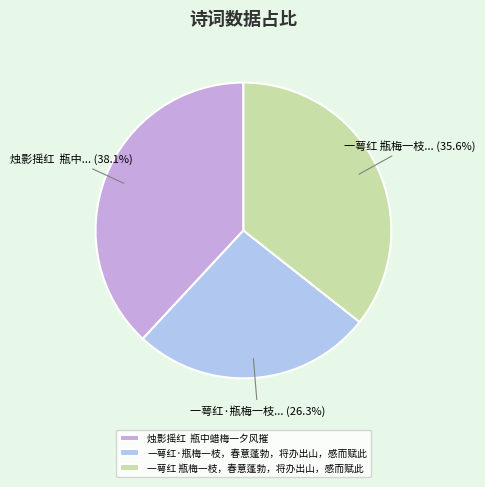

How many segments does this pie chart have?

3